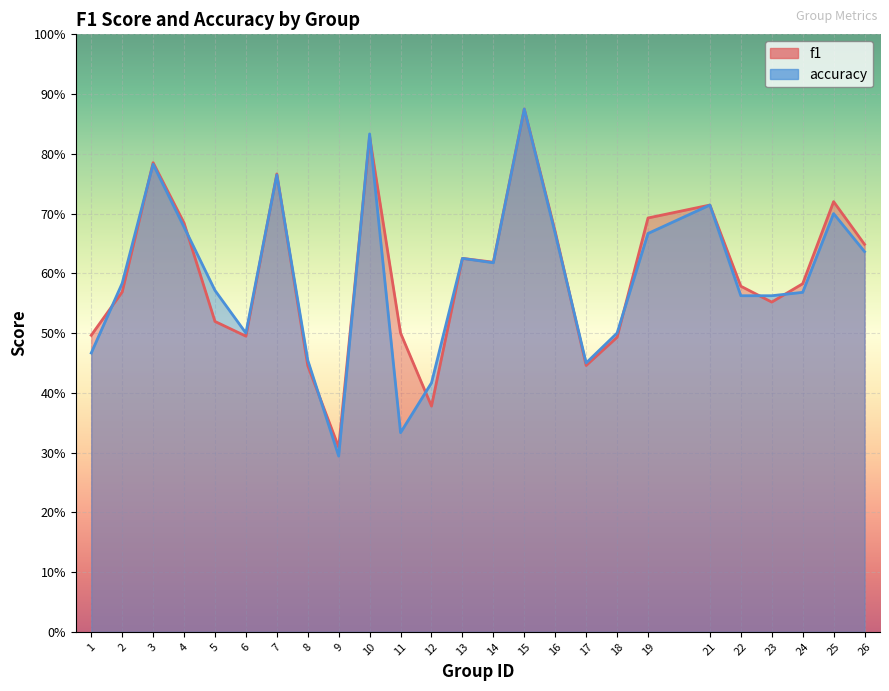

What is the lowest value of the f1 series?

0.3